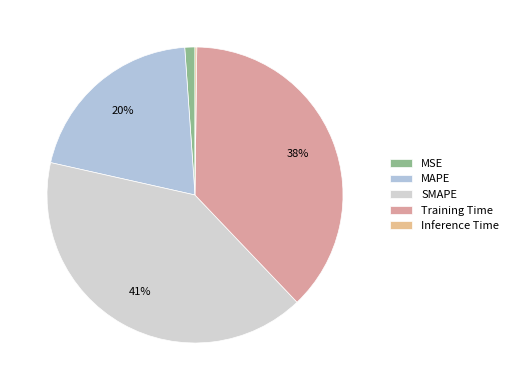

To the nearest percent, what is the average slice percentage?

20%